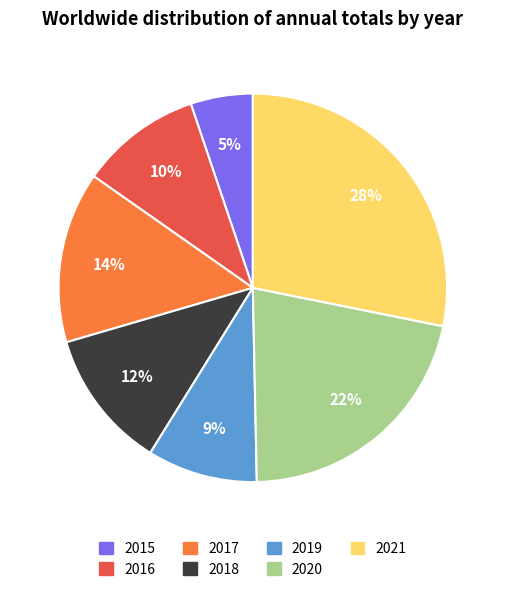

Which has a higher value, 2015 or 2017?

2017